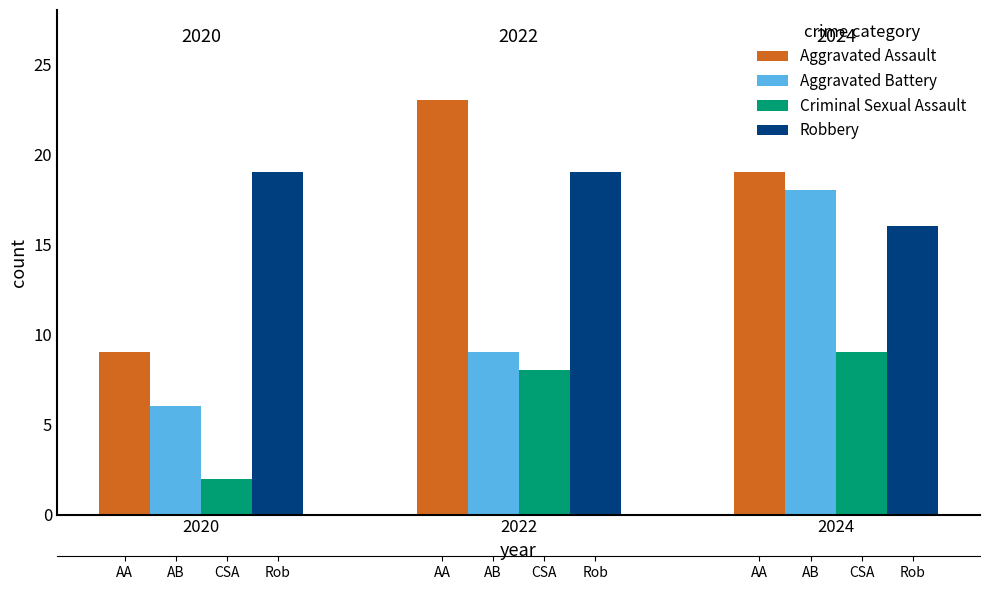

Reading left to right, list all the values displayed in this chart.

Aggravated Assault: 2020=9	2022=23	2024=19
Aggravated Battery: 2020=6	2022=9	2024=18
Criminal Sexual Assault: 2020=2	2022=8	2024=9
Robbery: 2020=19	2022=19	2024=16